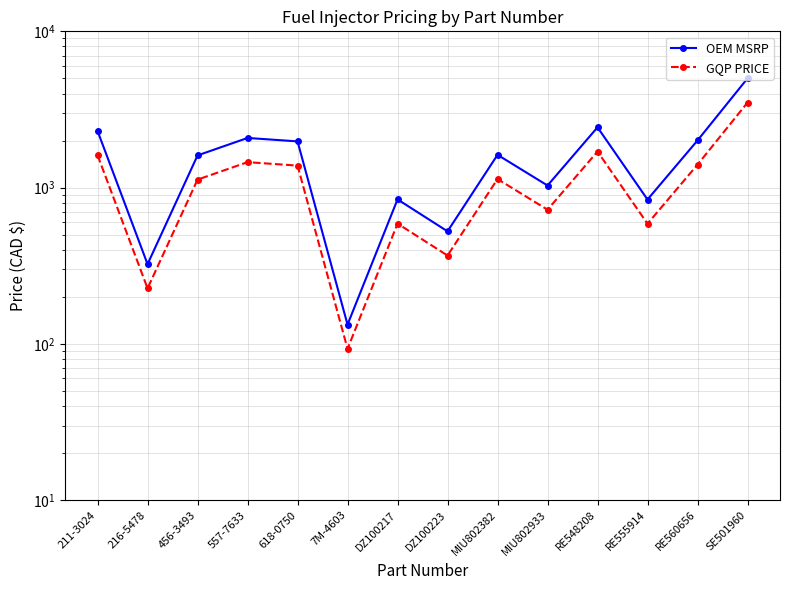

How many interior local peaks does the GQP PRICE series have?

4